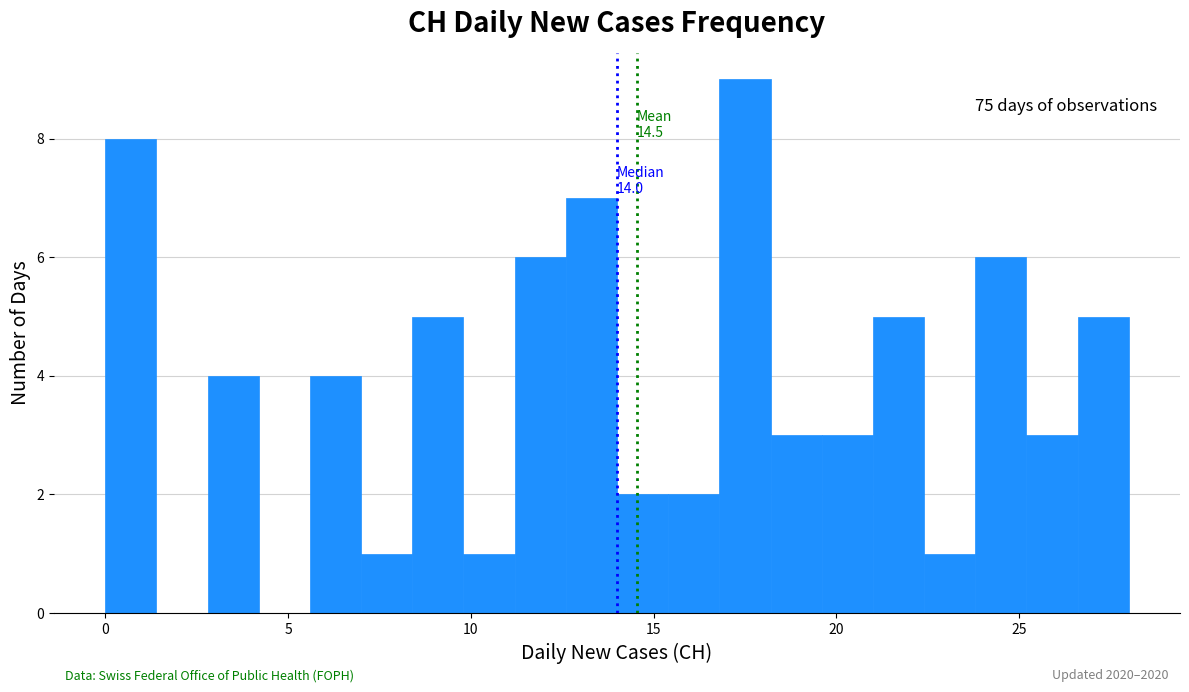

Around what value on the x-axis is the tallest bar? Give the approximate position of its centre, as read against the axis.

17.5